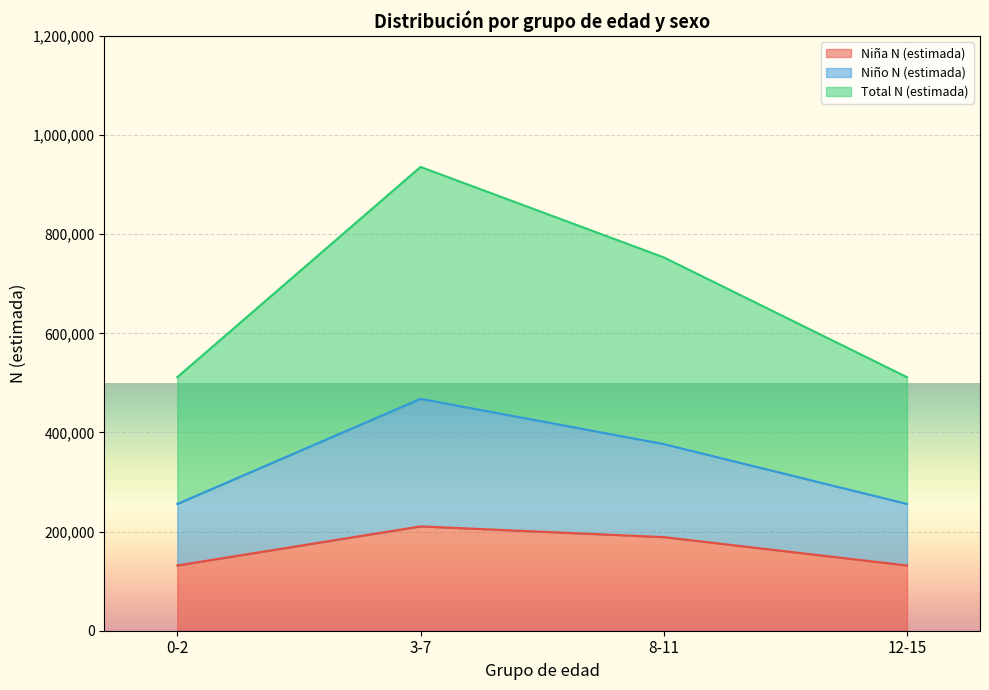

Which has a higher value, 8-11 or 3-7?

3-7